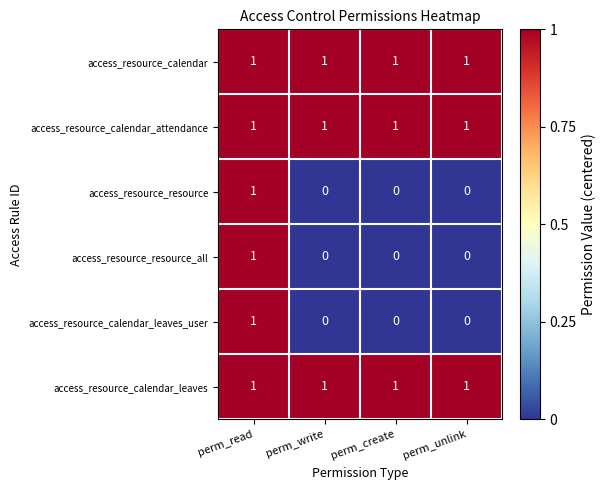

What is the greatest value displayed?

1